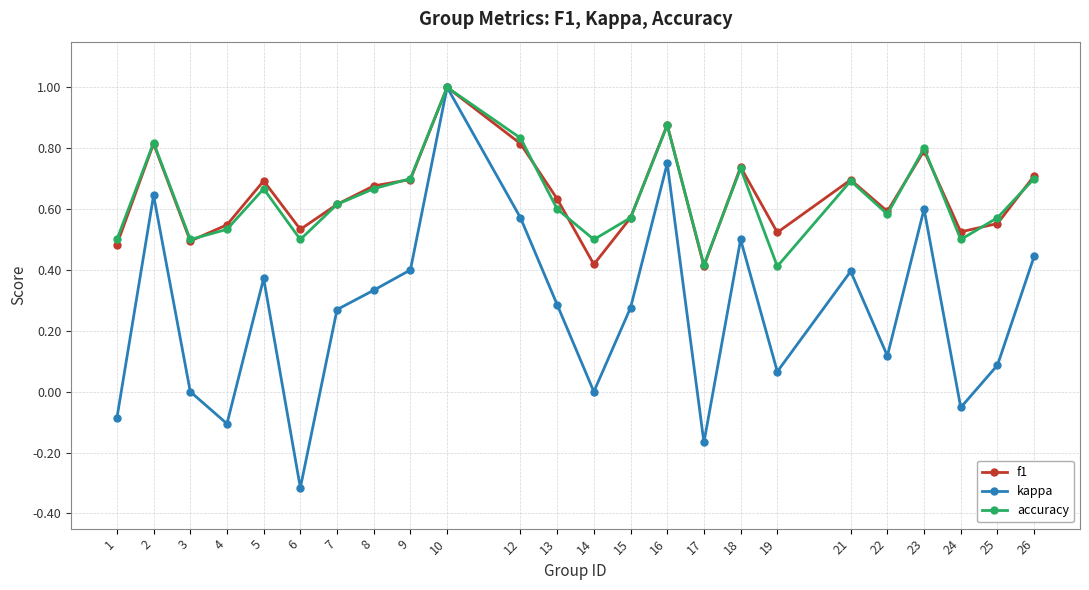

What is the total value across all series at 24?

1.0